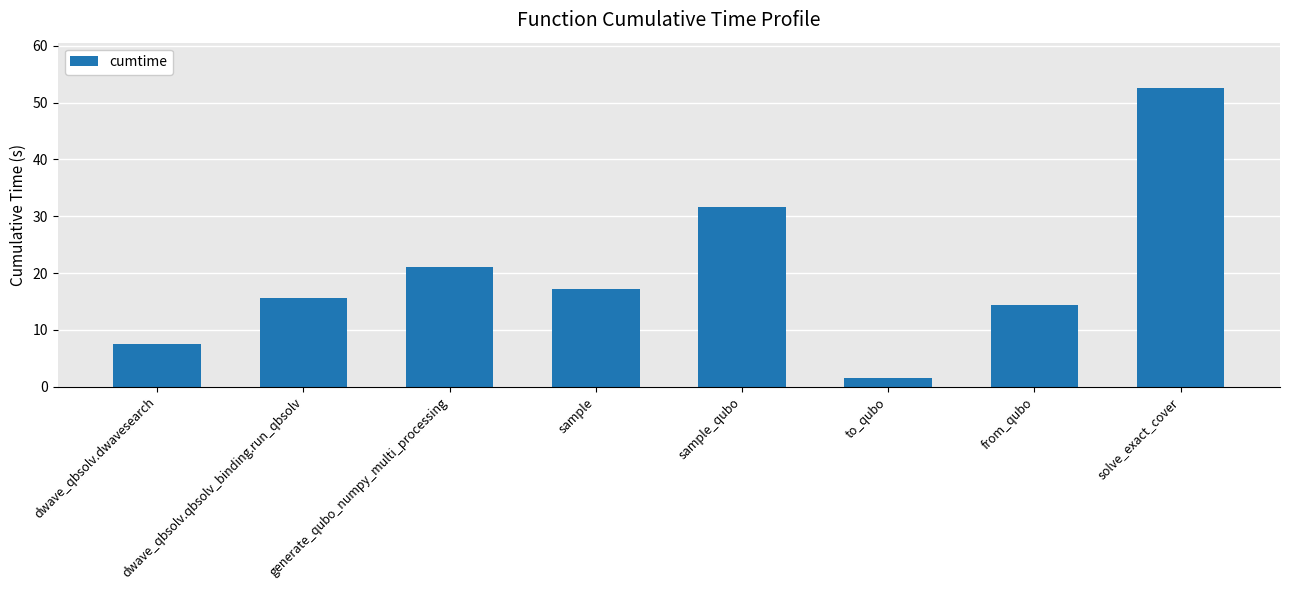

What value does the data have at solve_exact_cover?

52.7